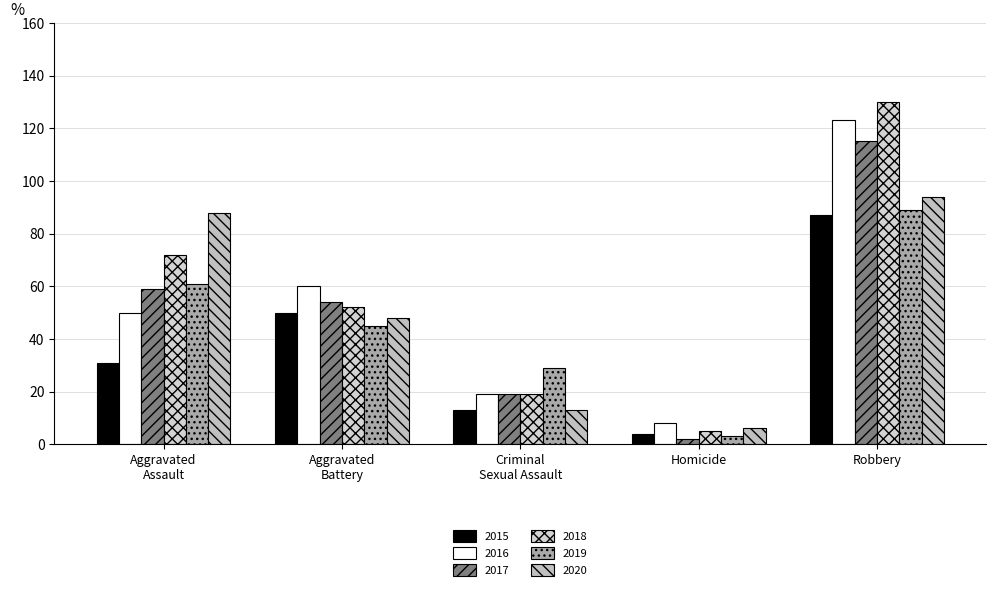

At how many categories does at least one series exceed 34?

3